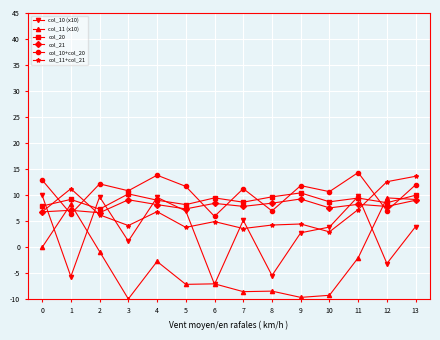

Which series has the largest range (max minus min)?

col_11 (x10)